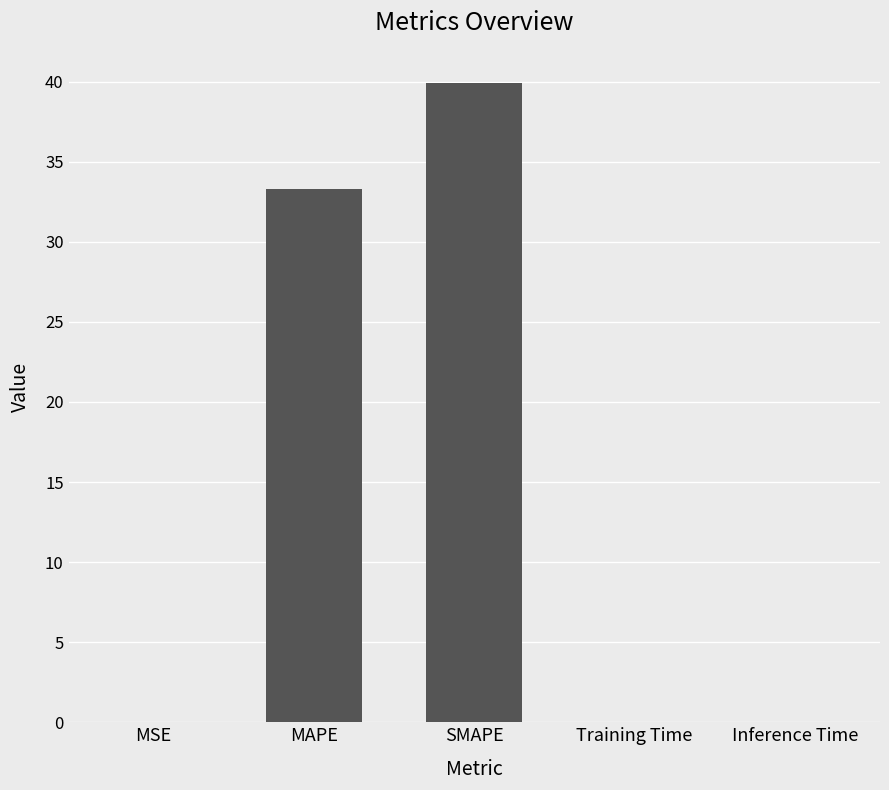

The chart shows a value of 33.3 at MAPE. True or false?

True